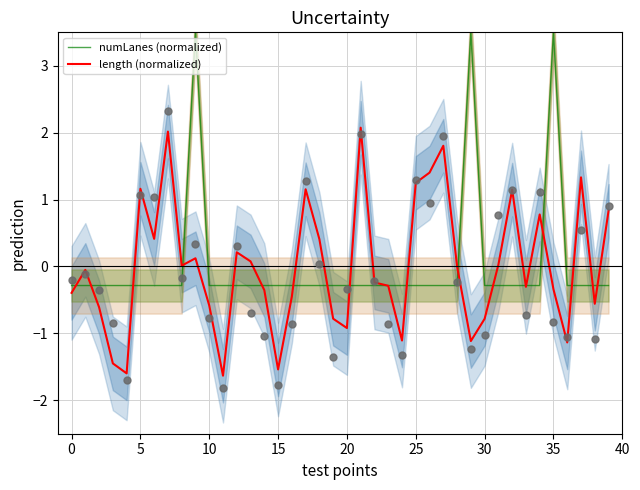

Which series has the largest total across all categories?

numLanes (normalized)